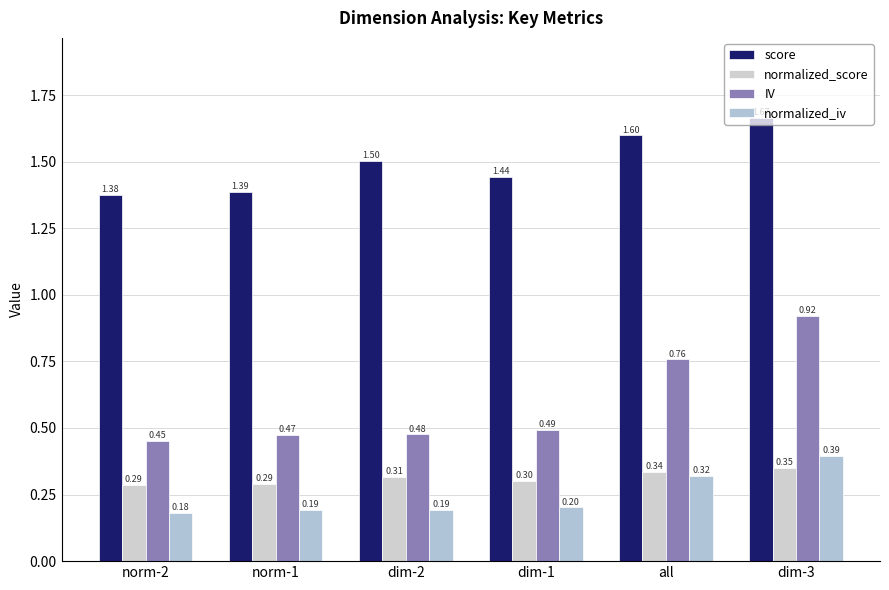

At which category is the sum across all series the highest?

dim-3